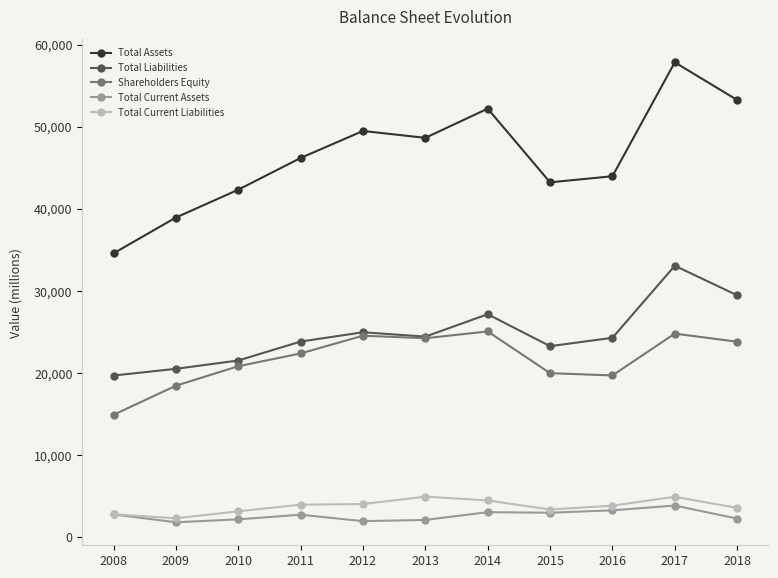

True or false: Total Assets has more than 2 points higher than both neighbors.

True